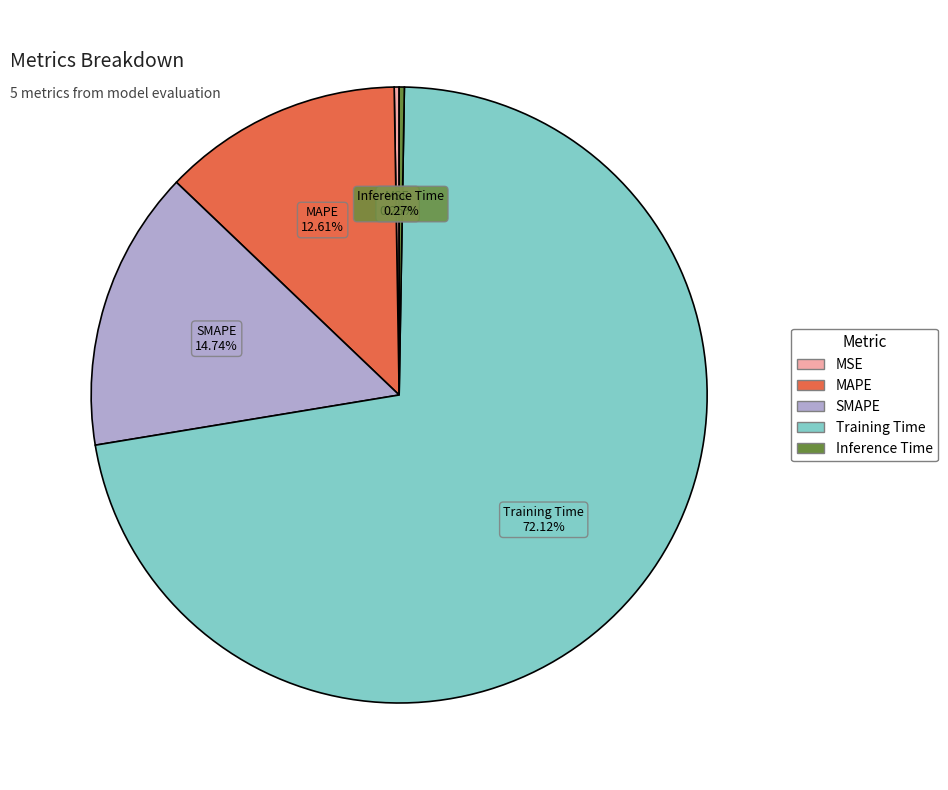

What is the largest slice in the pie chart?

Training Time